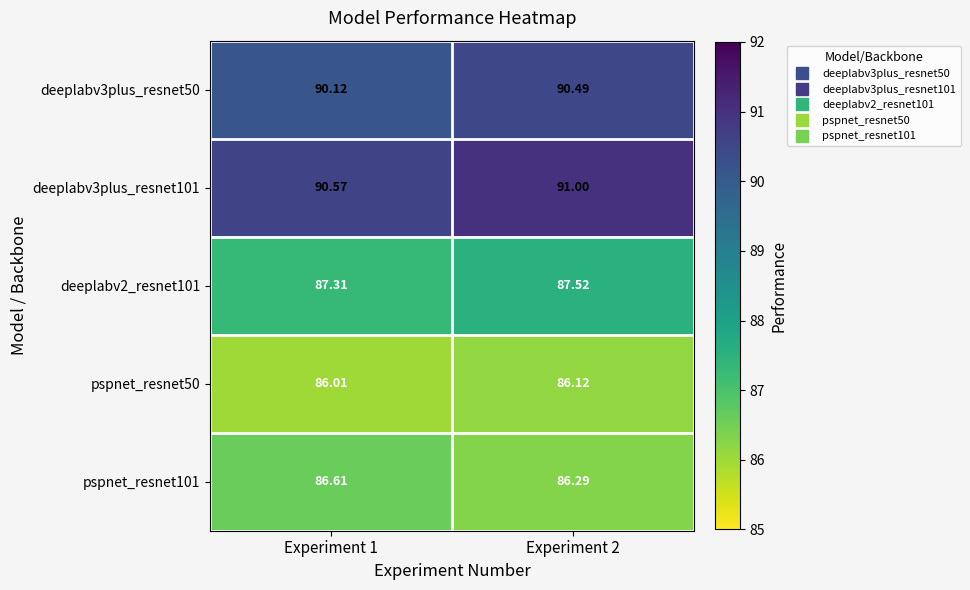

Is the value of pspnet_resnet50 at Experiment 1 greater than the value of pspnet_resnet101 at Experiment 2?

No